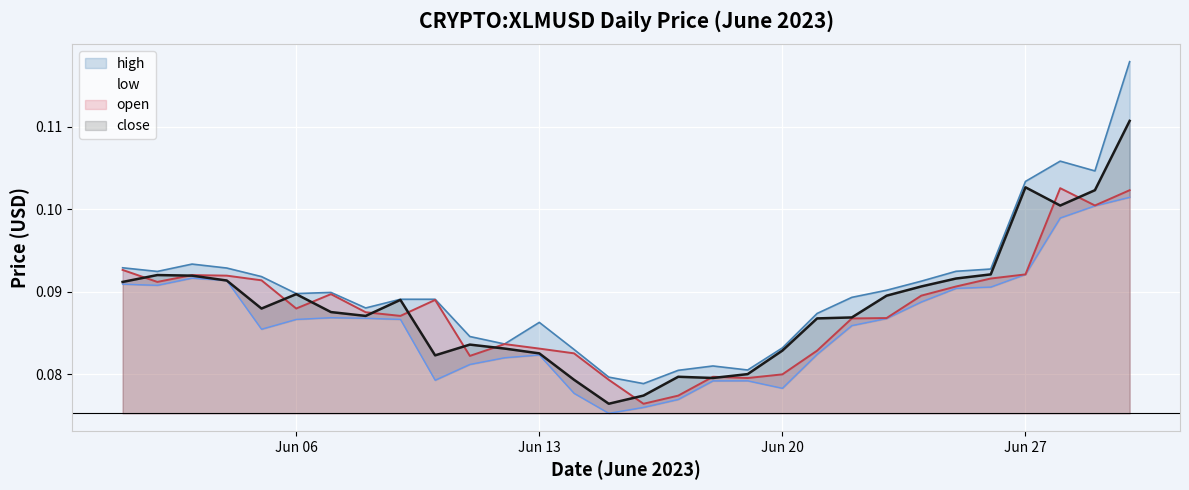

Which series has the largest range (max minus min)?

high